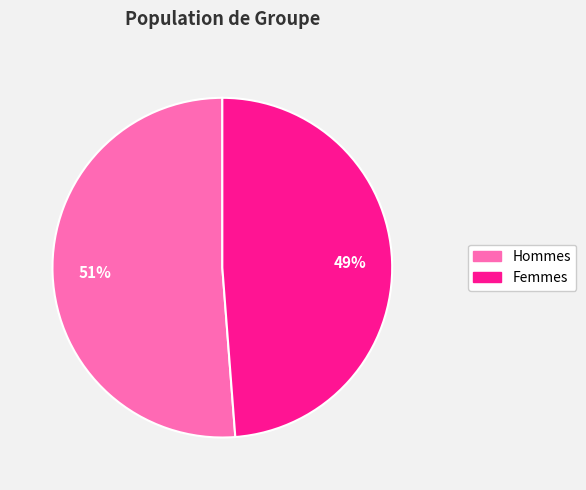

Does any single category account for the majority?

Yes